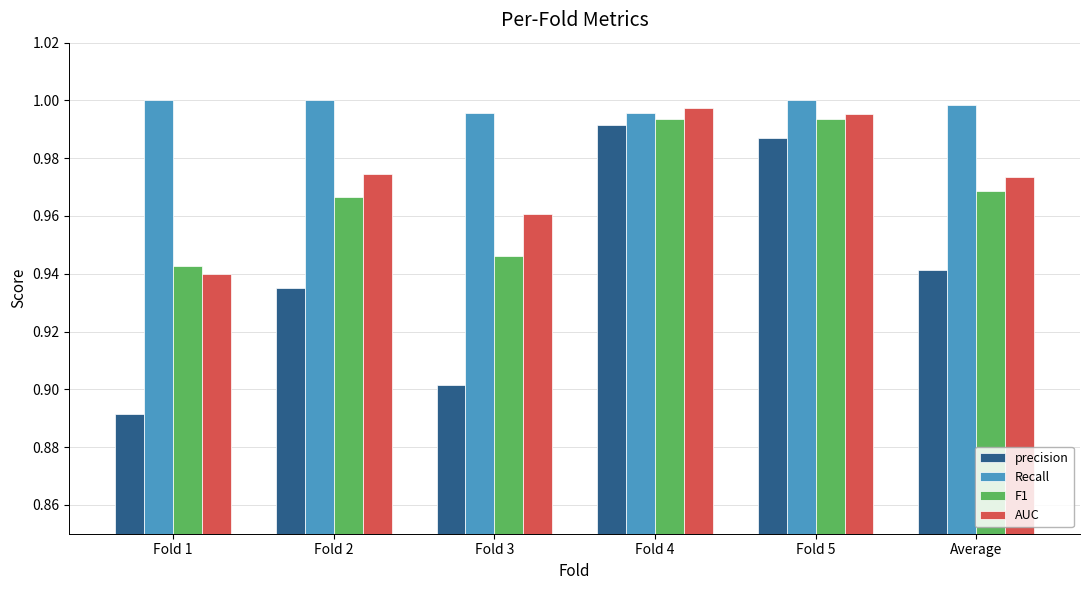

The F1 series shows 1.0 at Fold 4. True or false?

True